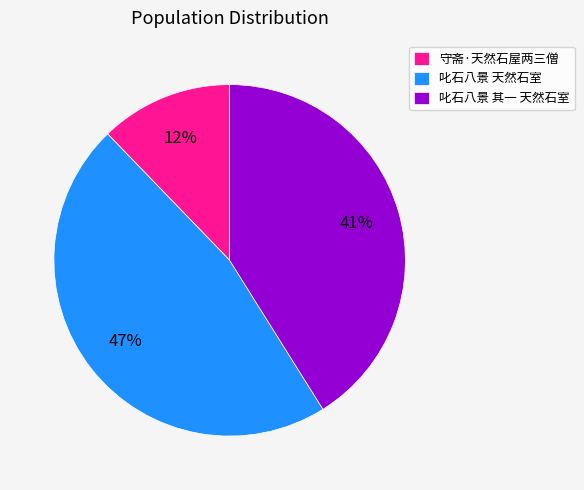

What is the ratio of the value at 叱石八景 其一 天然石室 to the value at 守斋·天然石屋两三僧?

3.4